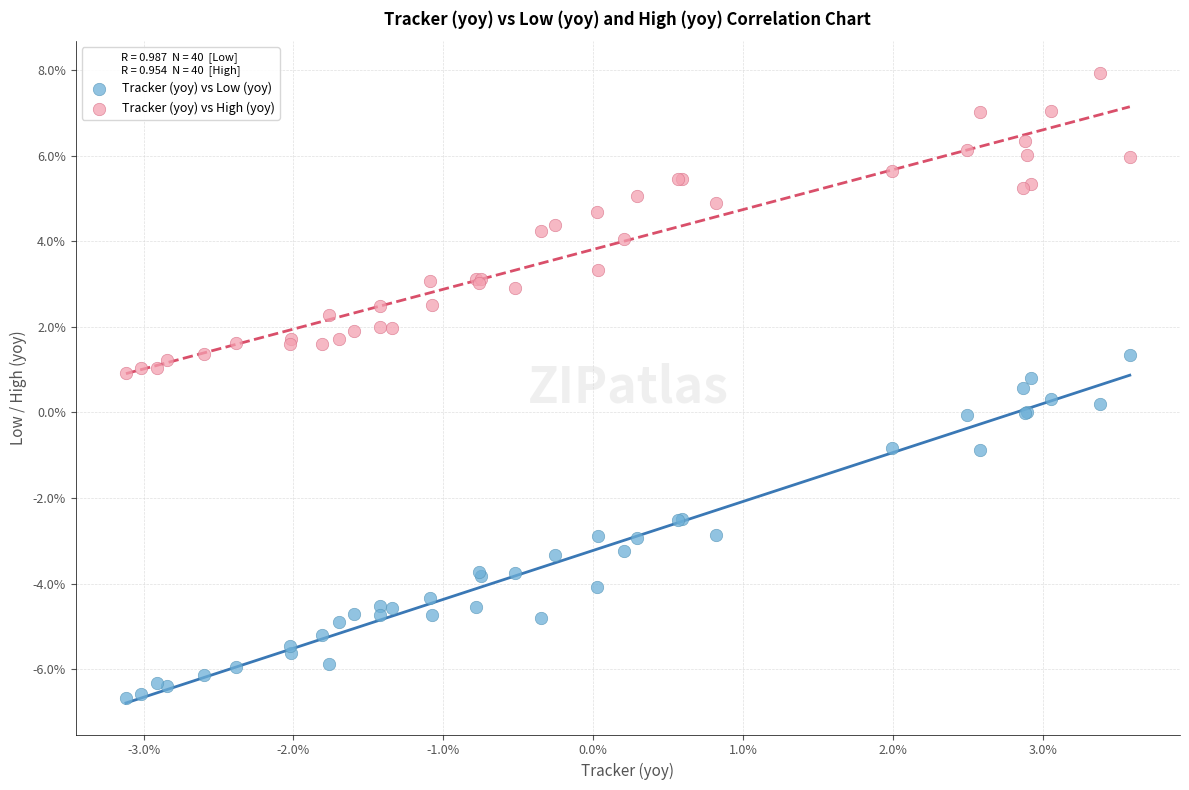

Which series has the widest spread of Y values?

Tracker (yoy) vs Low (yoy)